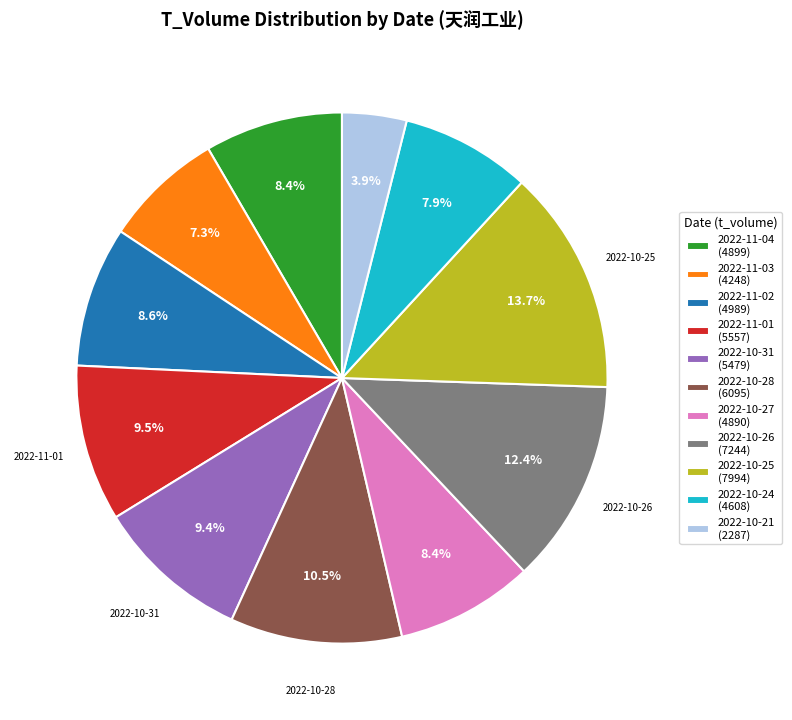

Which category has the biggest portion of the pie?

2022-10-25